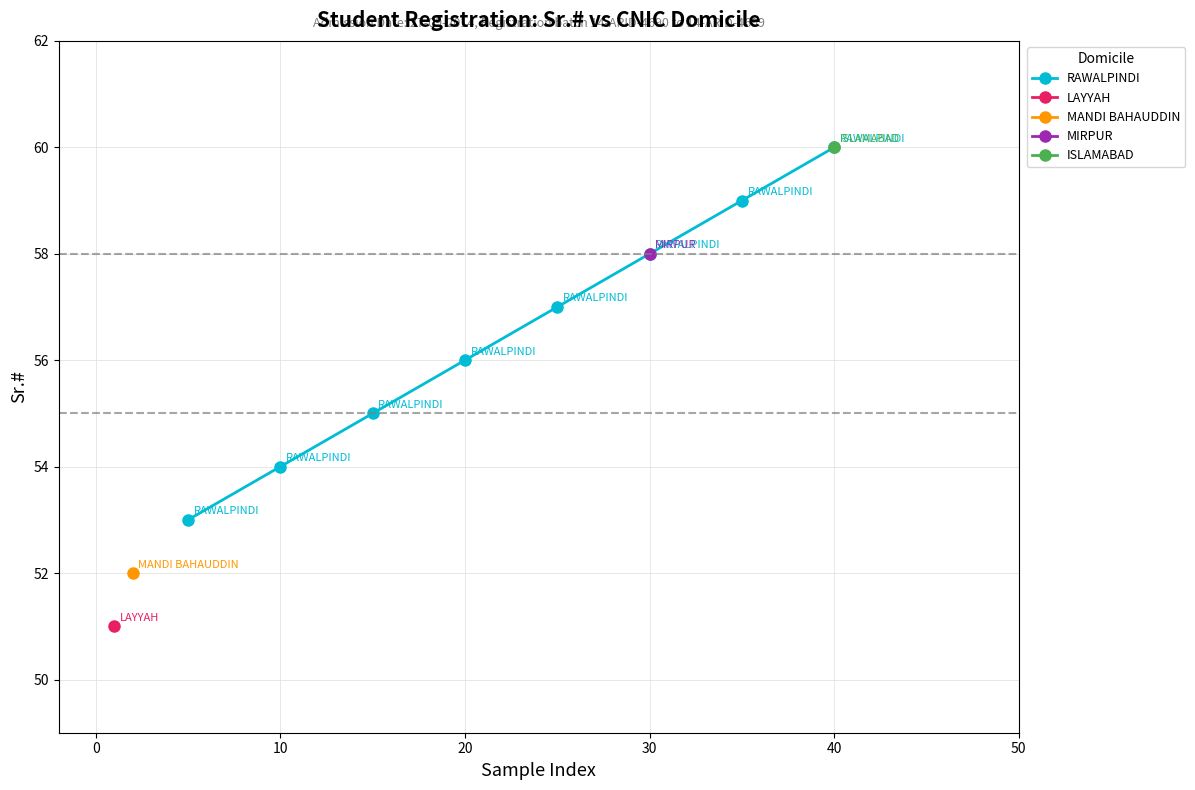

The value of RAWALPINDI at 40 is 81. True or false?

False